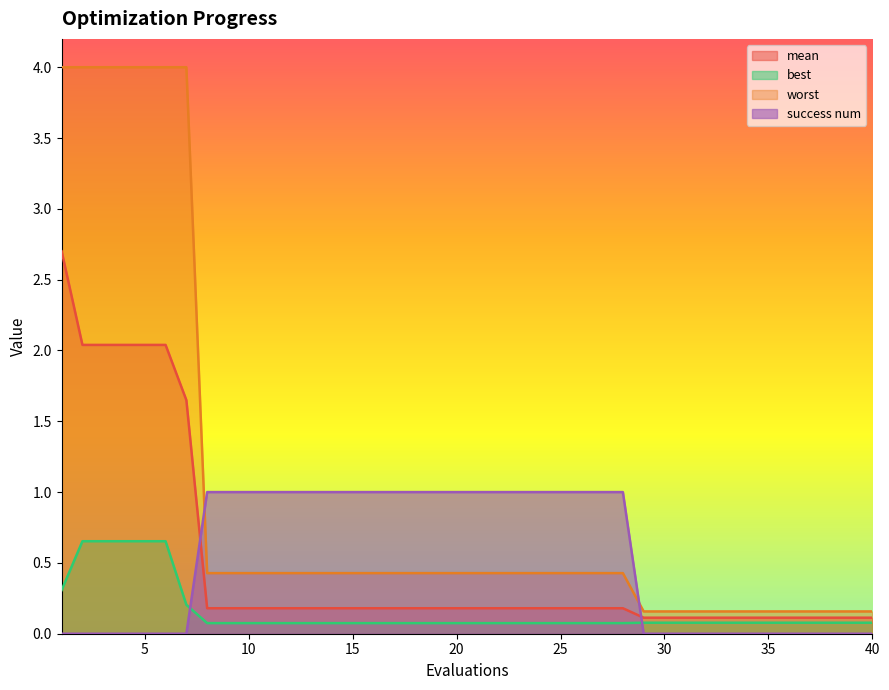

At which category is the sum across all series the highest?

1